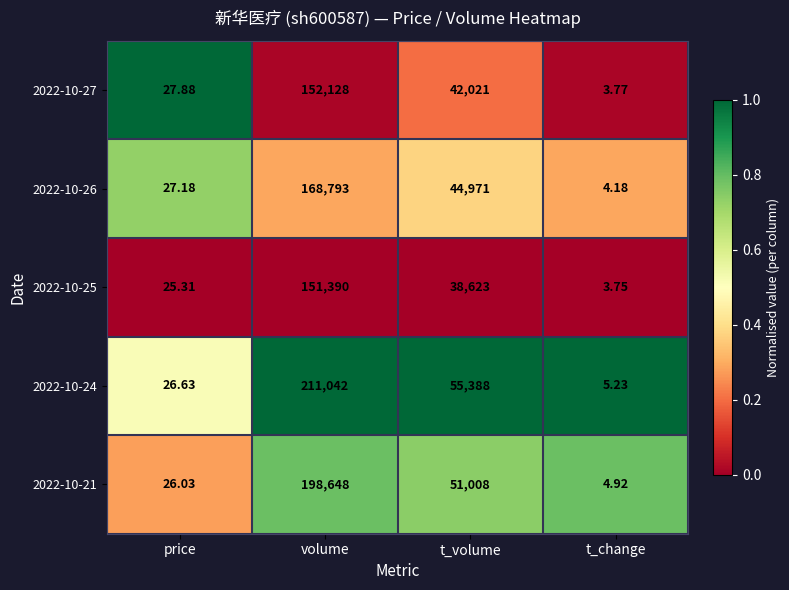

At which category is the sum across all series the highest?

volume